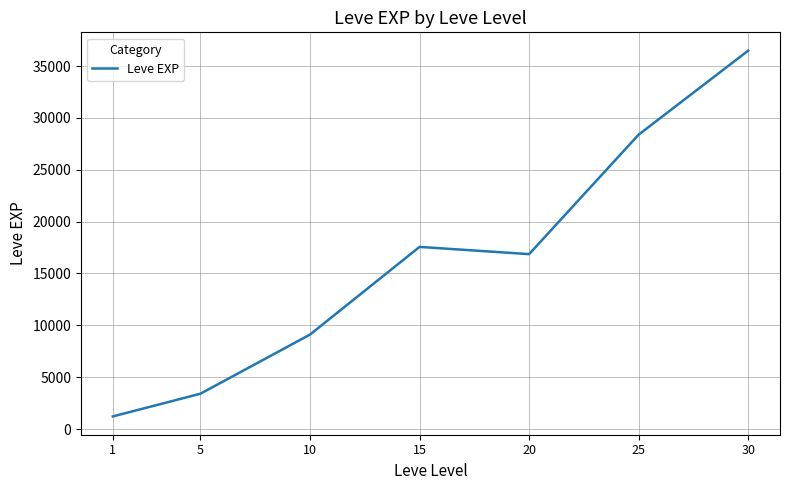

How many values are below 16865?

3